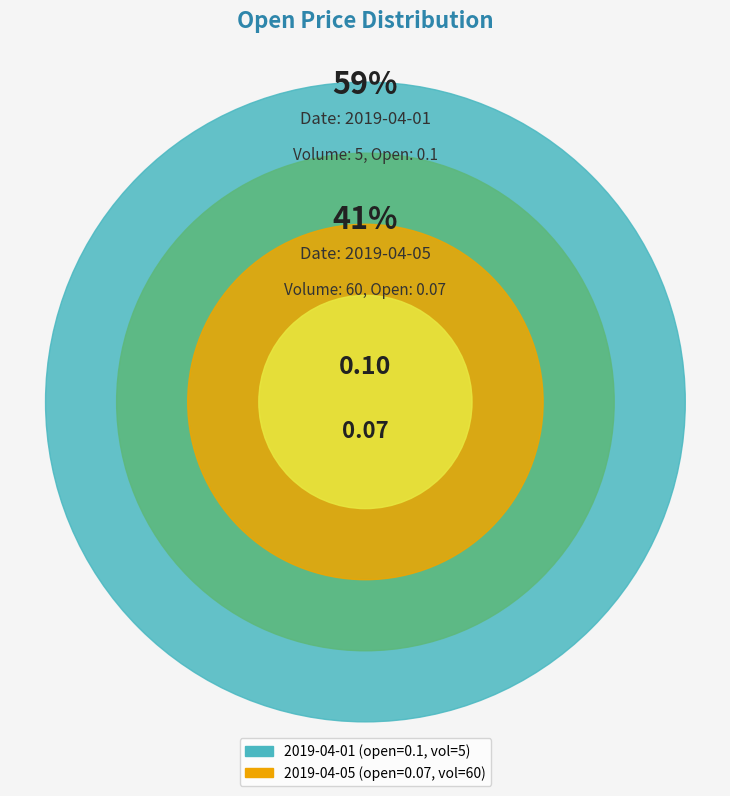

Is it true that 60 is 41% of the pie?

True